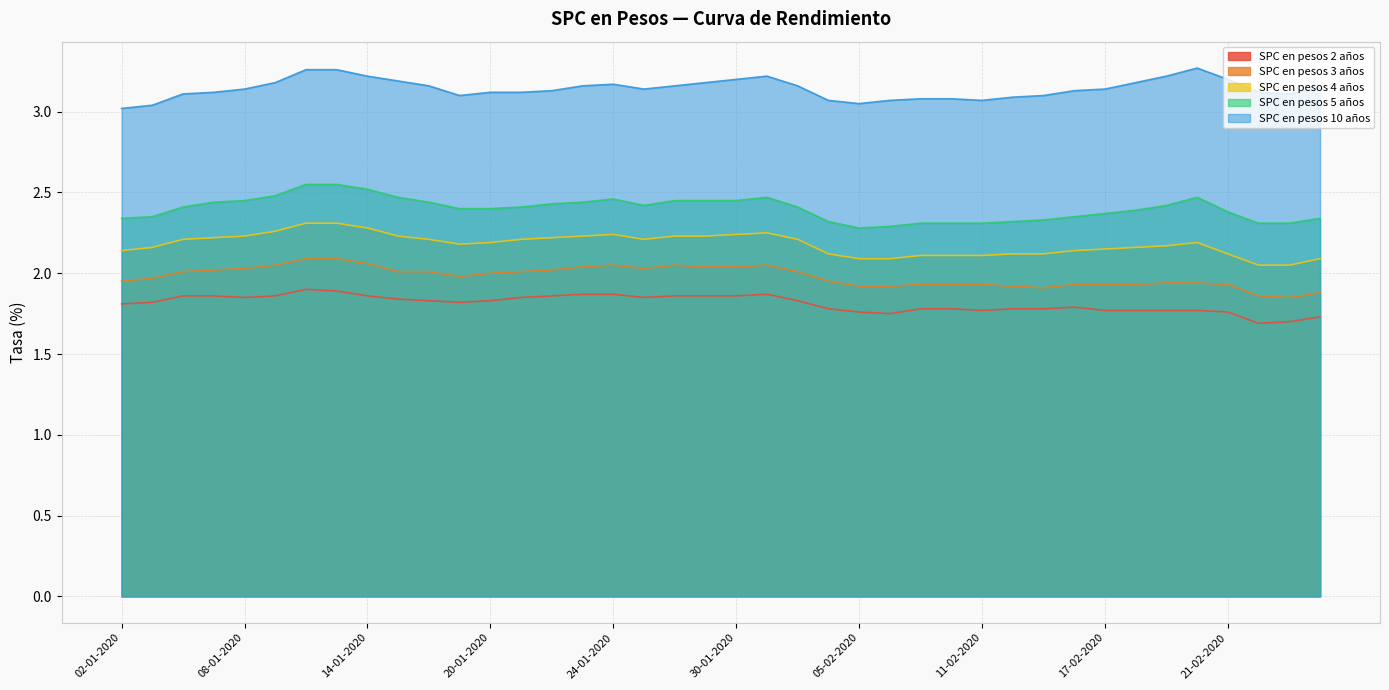

At which category does SPC en pesos 3 años reach its first local valley?

17-01-2020